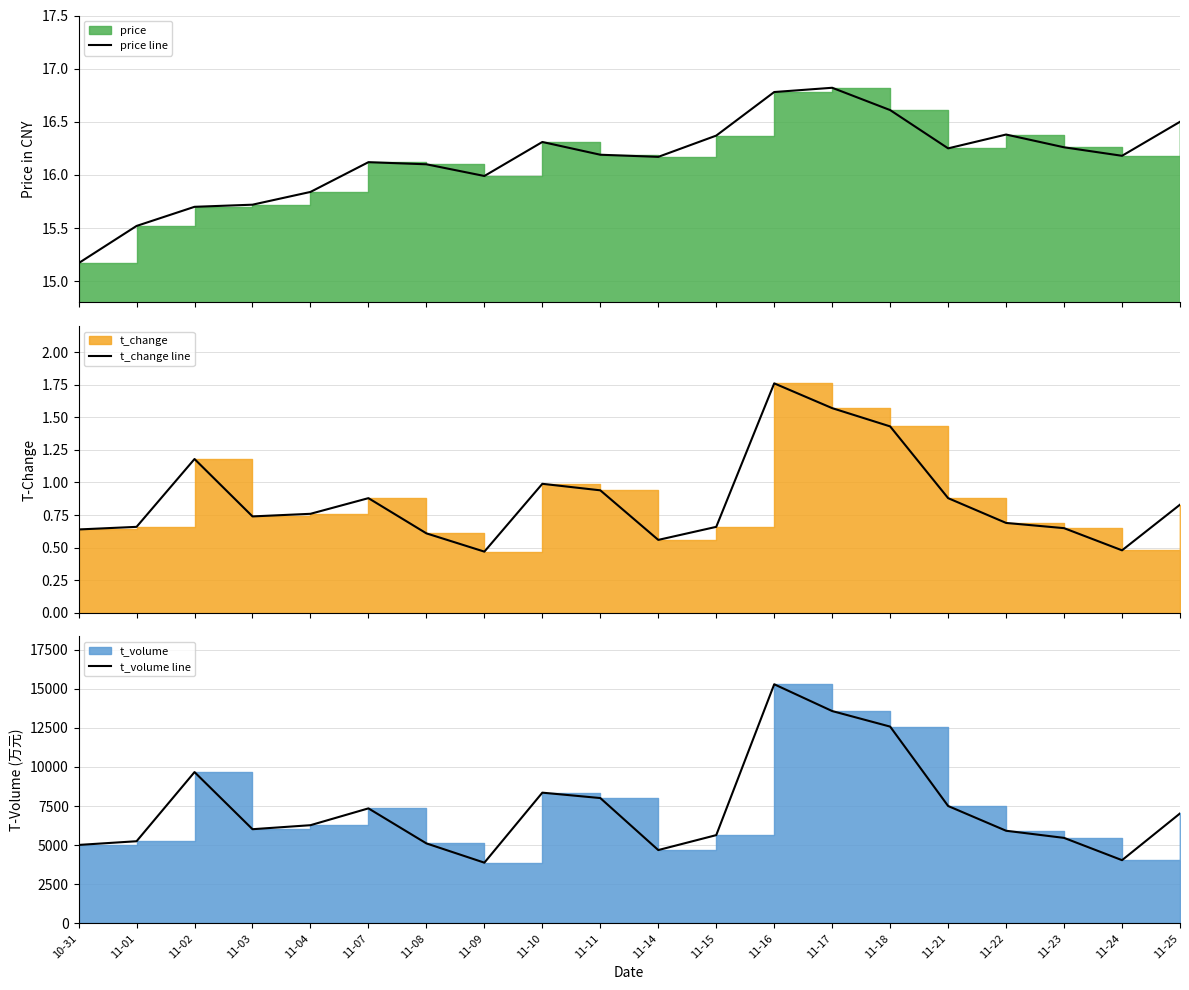

Where is the first local minimum for t_volume line?

11-03